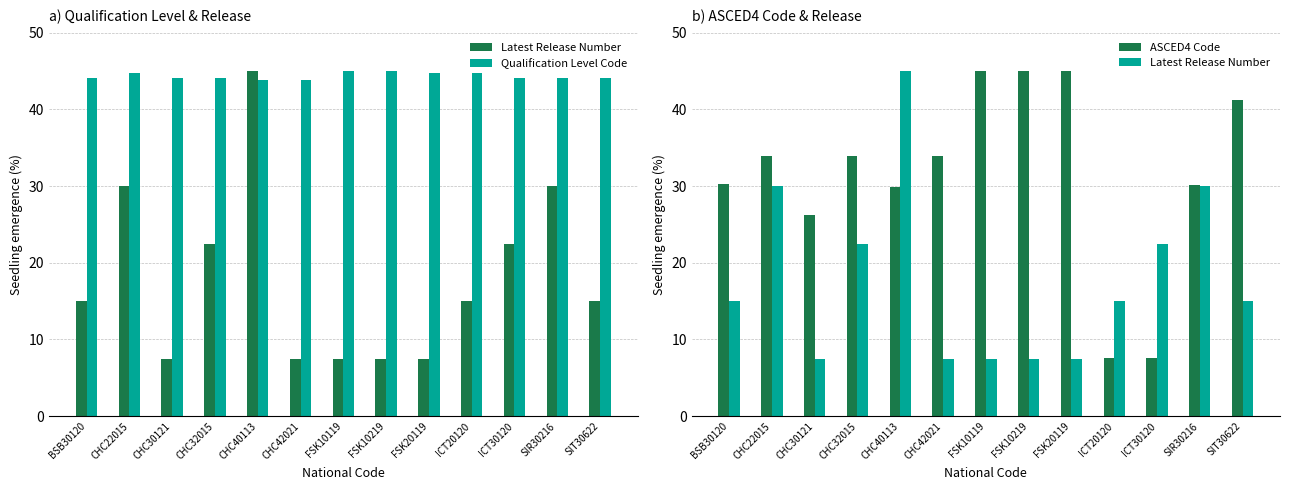

Reading left to right, extract all data points from this chart.

Latest Release Number: BSB30120=15.0	CHC22015=30.0	CHC30121=7.5	CHC32015=22.5	CHC40113=45.0	CHC42021=7.5	FSK10119=7.5	FSK10219=7.5	FSK20119=7.5	ICT20120=15.0	ICT30120=22.5	SIR30216=30.0	SIT30622=15.0
Qualification Level Code: BSB30120=44.1	CHC22015=44.7	CHC30121=44.1	CHC32015=44.1	CHC40113=43.9	CHC42021=43.9	FSK10119=45.0	FSK10219=45.0	FSK20119=44.7	ICT20120=44.7	ICT30120=44.1	SIR30216=44.1	SIT30622=44.1
ASCED4 Code: BSB30120=30.3	CHC22015=33.9	CHC30121=26.3	CHC32015=33.9	CHC40113=29.9	CHC42021=33.9	FSK10119=45.0	FSK10219=45.0	FSK20119=45.0	ICT20120=7.6	ICT30120=7.6	SIR30216=30.2	SIT30622=41.3